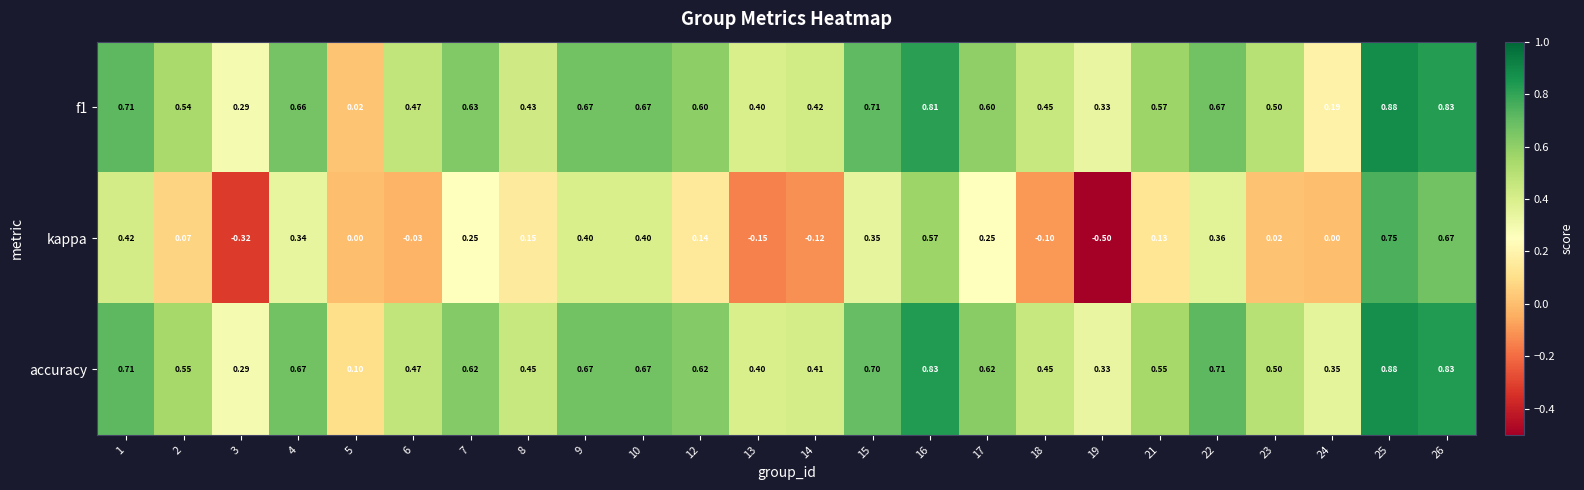

What is the minimum value shown in the chart?

-0.5